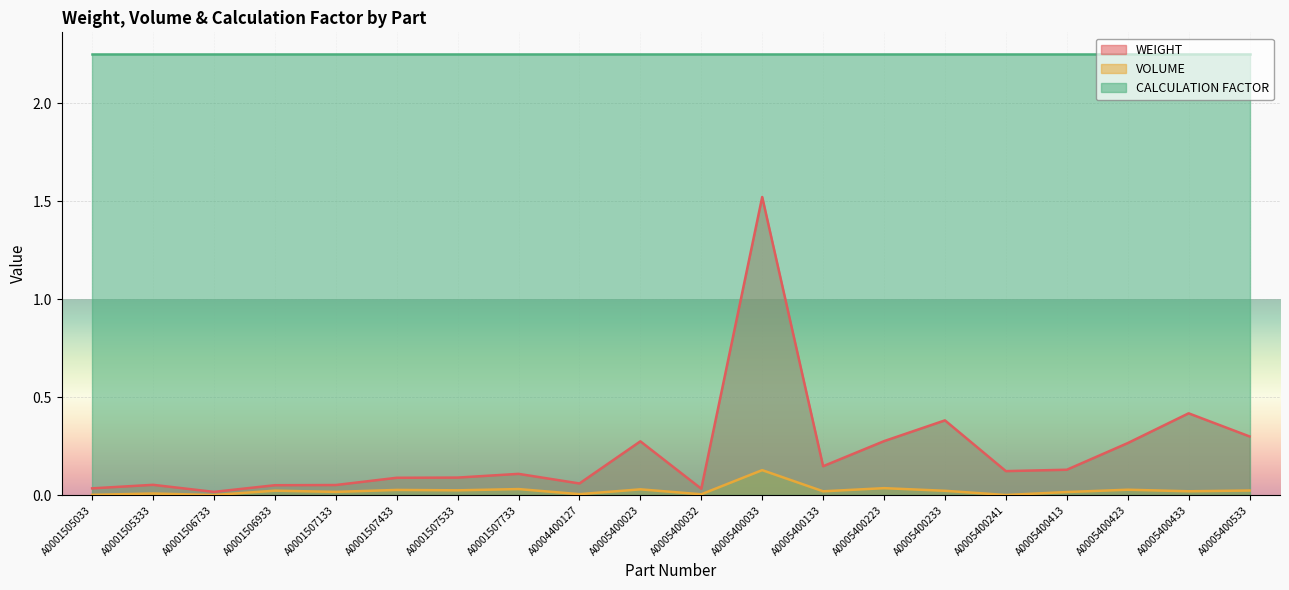

Rank the series by their maximum value, from highest to lowest.

CALCULATION FACTOR, WEIGHT, VOLUME